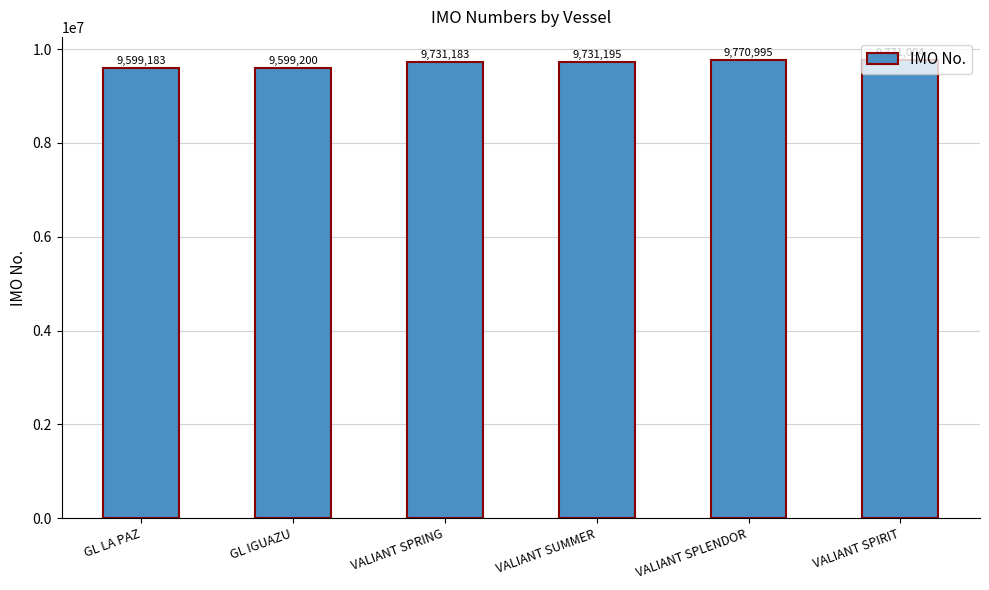

How many data points are less than 9731195?

3